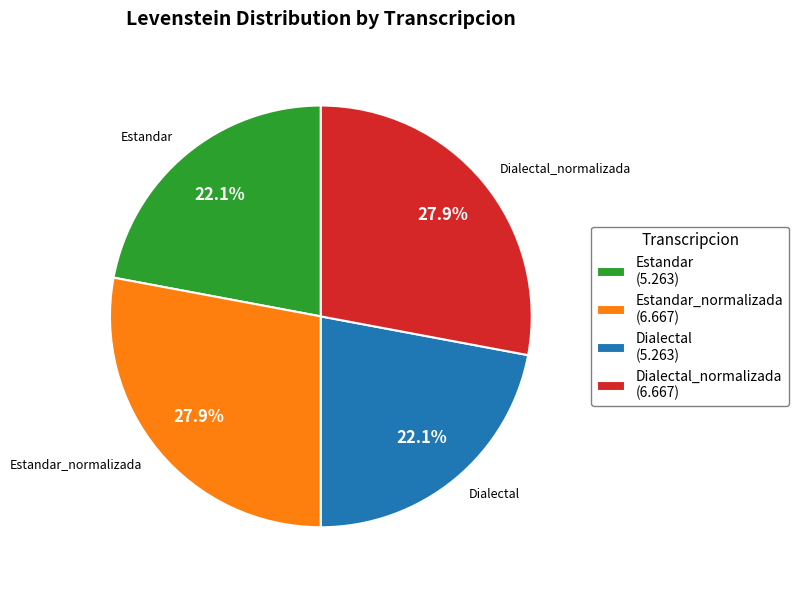

Between Dialectal (5.263) and Estandar_normalizada (6.667), which is larger?

Estandar_normalizada (6.667)